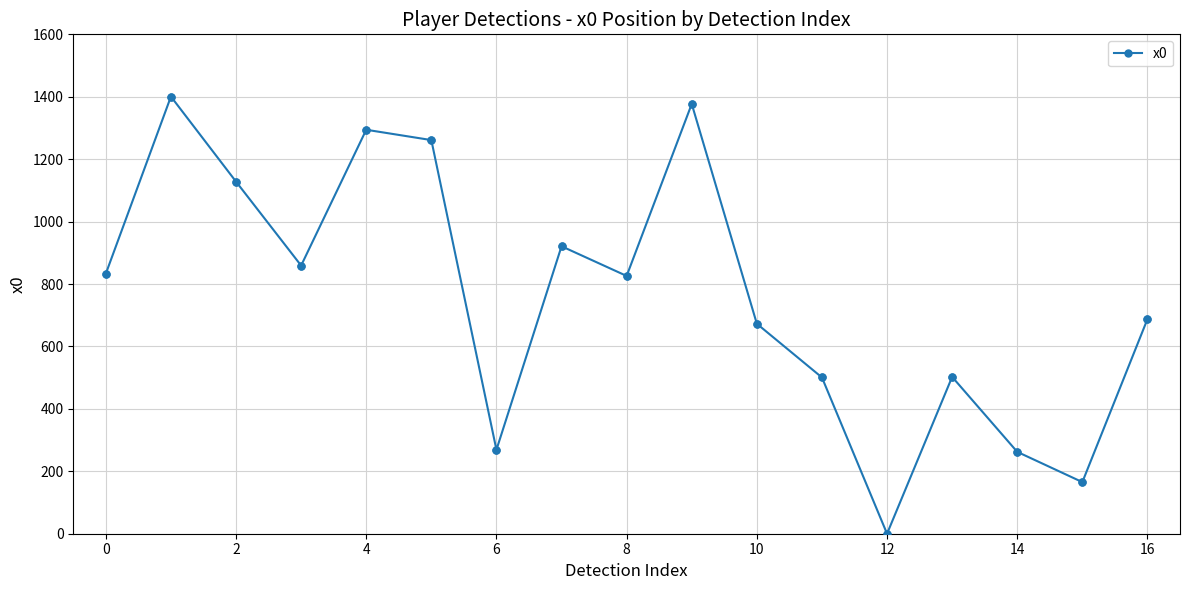

What is the maximum value shown in the chart?

1400.6